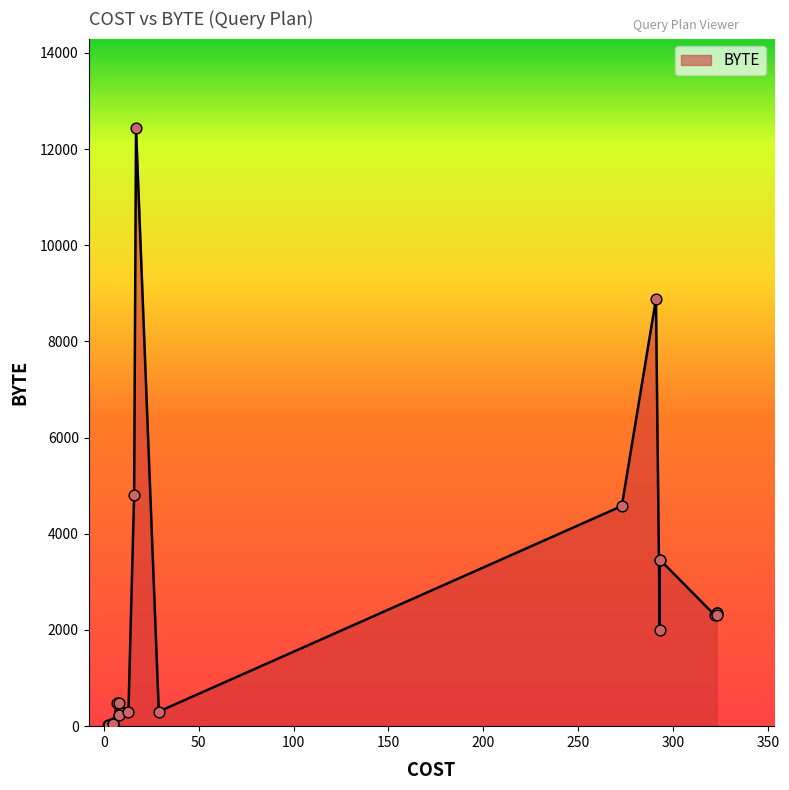

Approximately how many times larger is the value at 9 compared to 5?

1.6